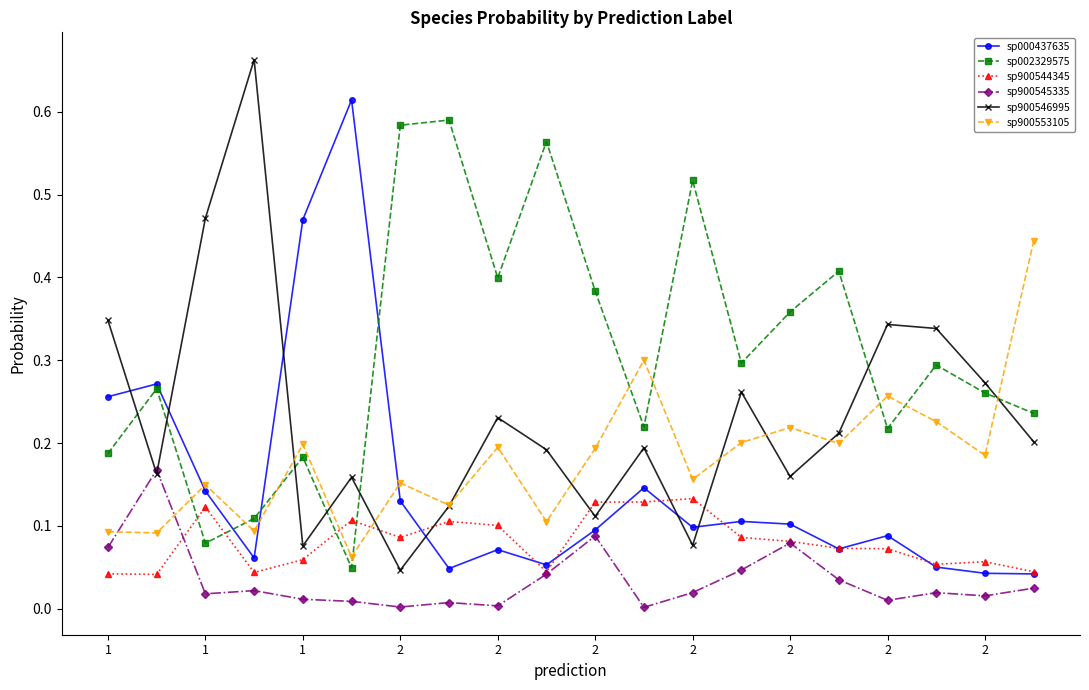

True or false: sp900546995 and sp900544345 cross at least once.

True